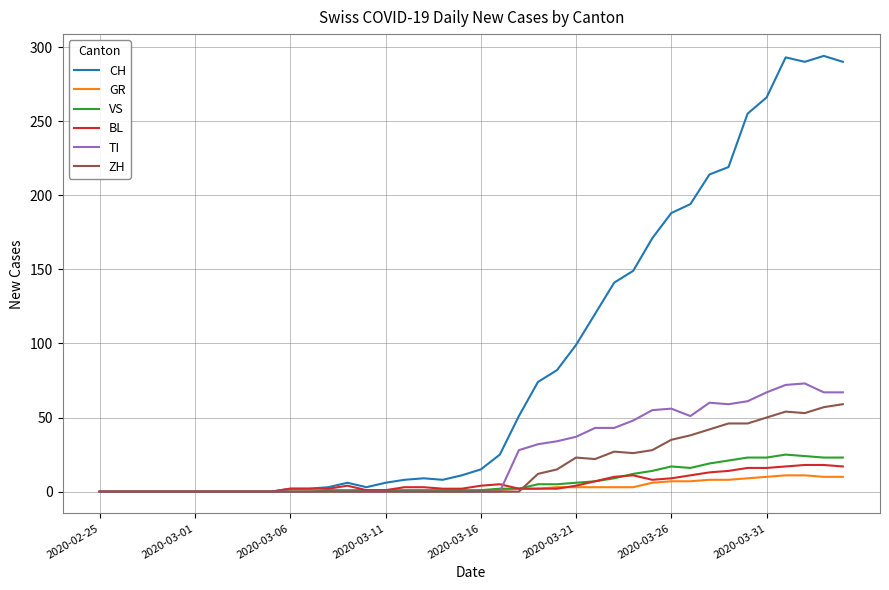

How many lines are shown in the chart?

6